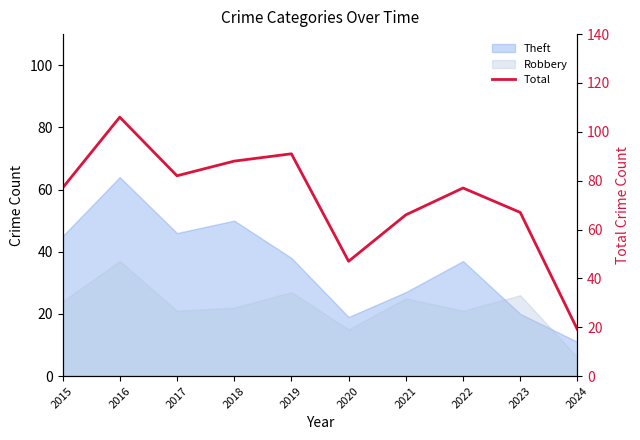

True or false: the data shows 19 at 2020.

False